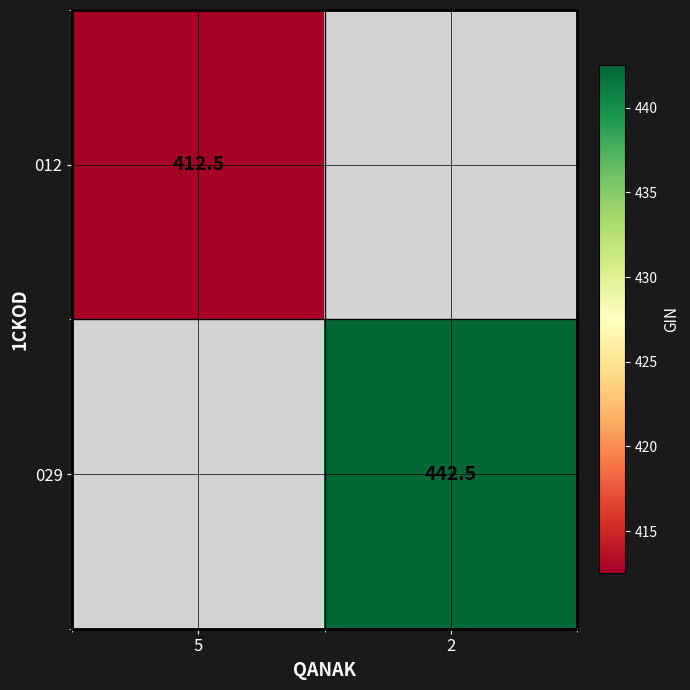

Is it true that 029 equals 272.9 at 2?

False